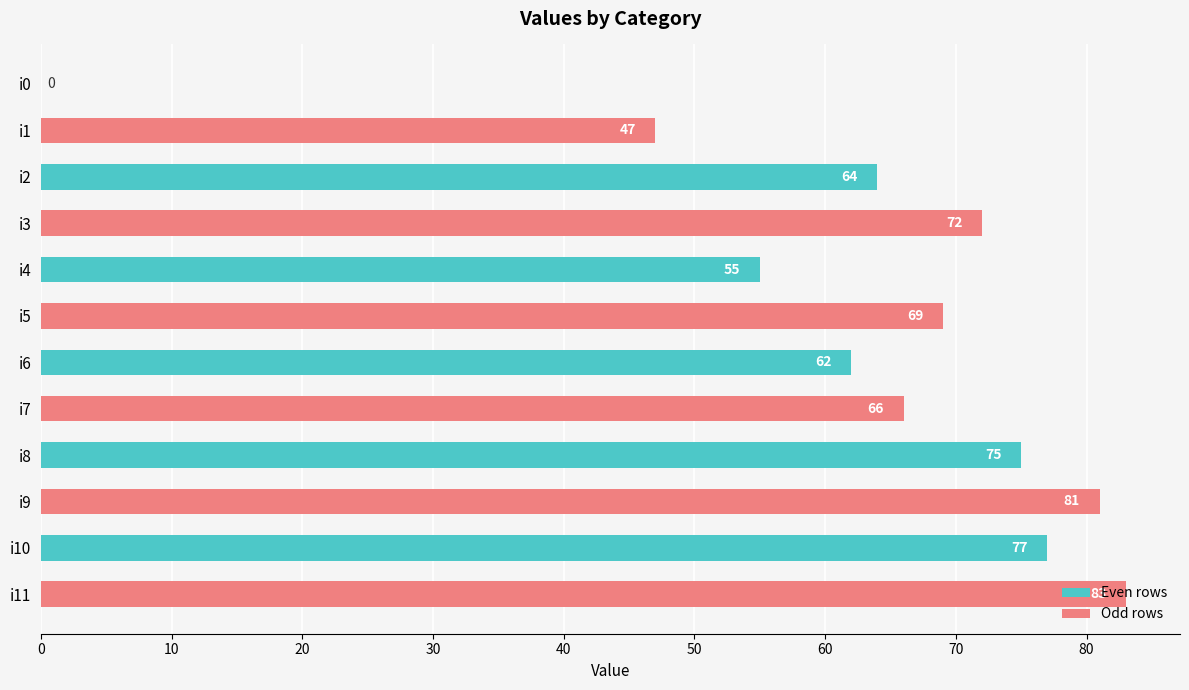

Which label corresponds to the largest value in the chart?

i11